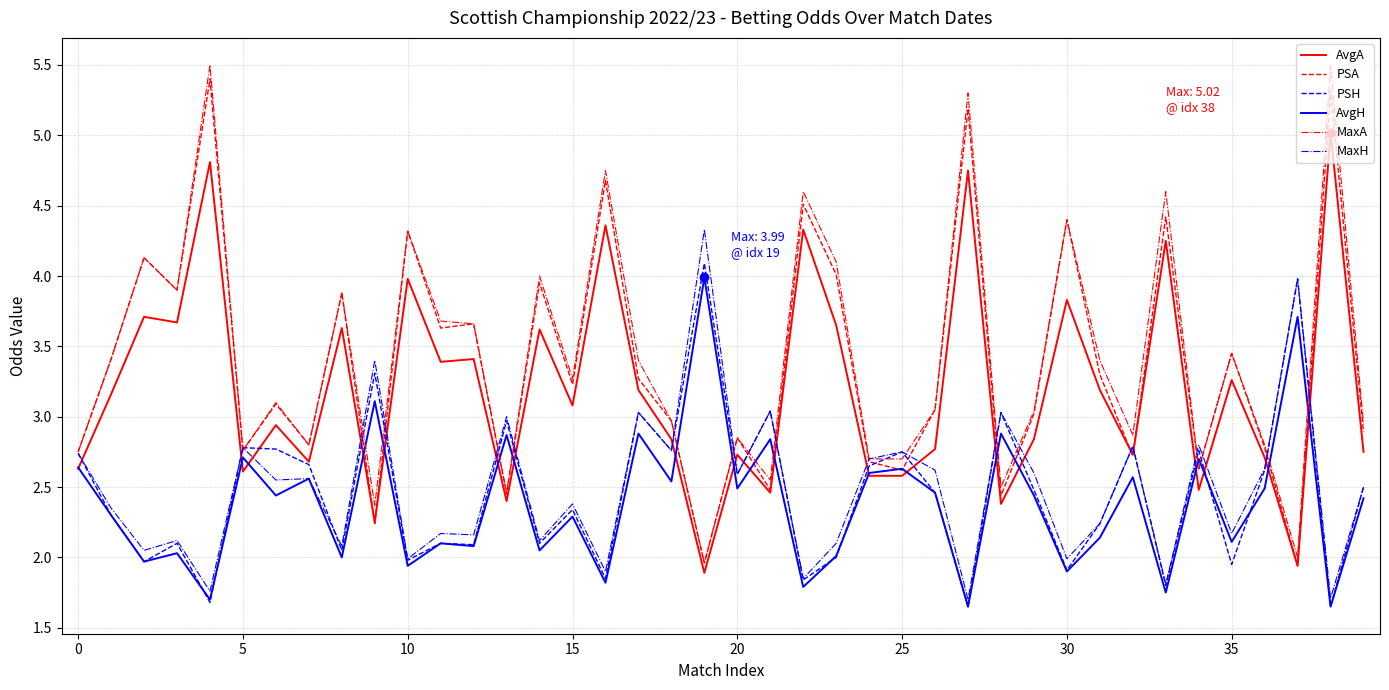

What is the maximum value shown in the chart?

5.5